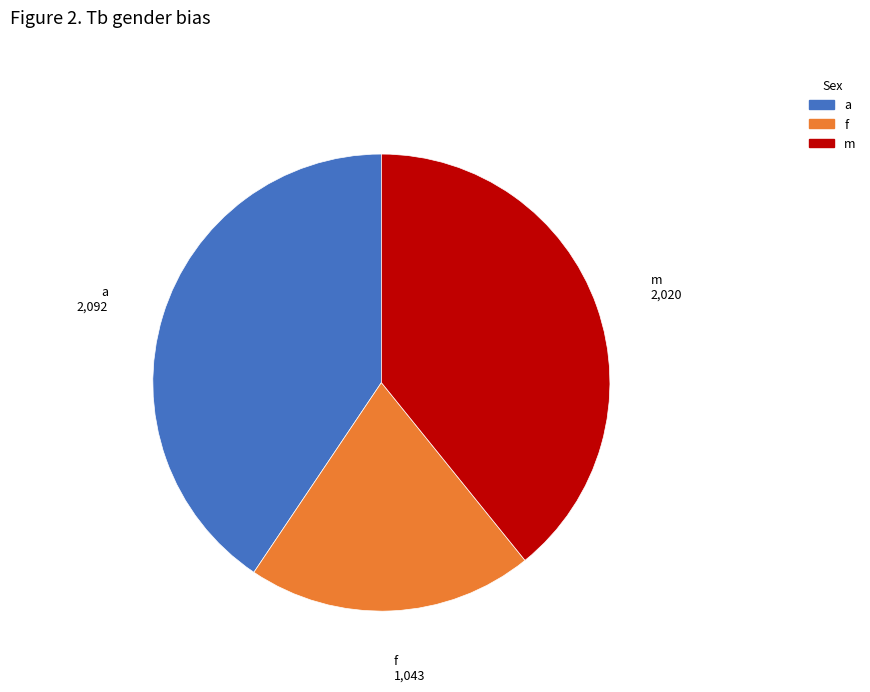

Is there any slice that represents more than half of the pie?

No